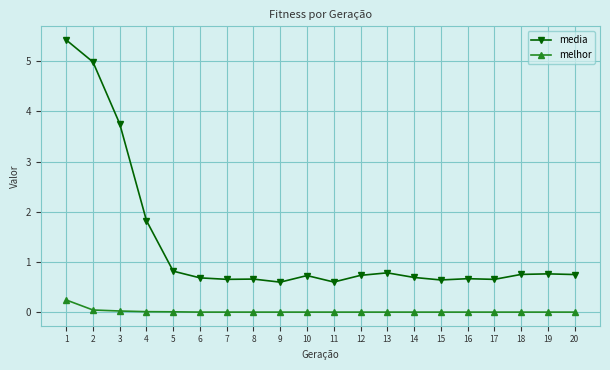

What is the lowest value of the media series?

0.6